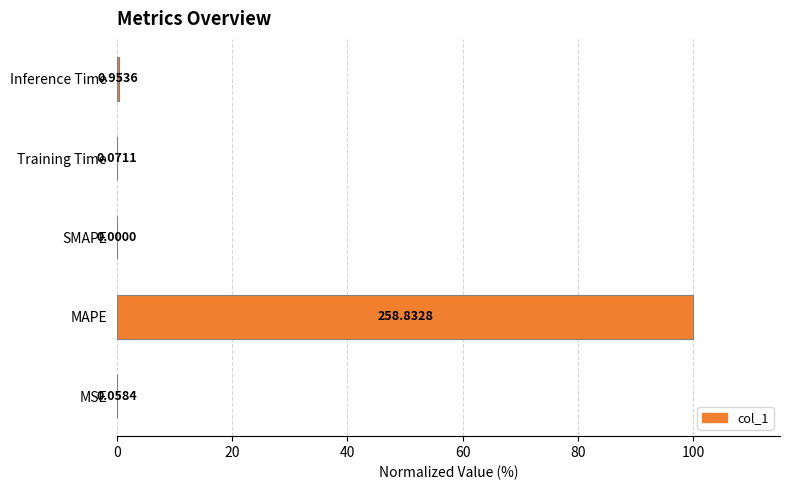

What is the sum of all values?

100.4